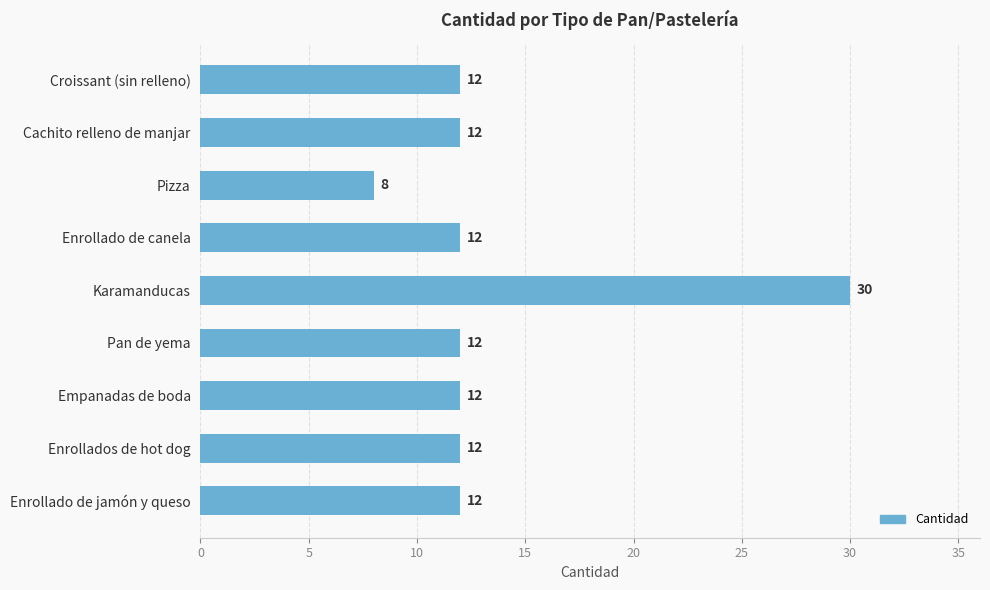

What is the maximum value shown in the chart?

30